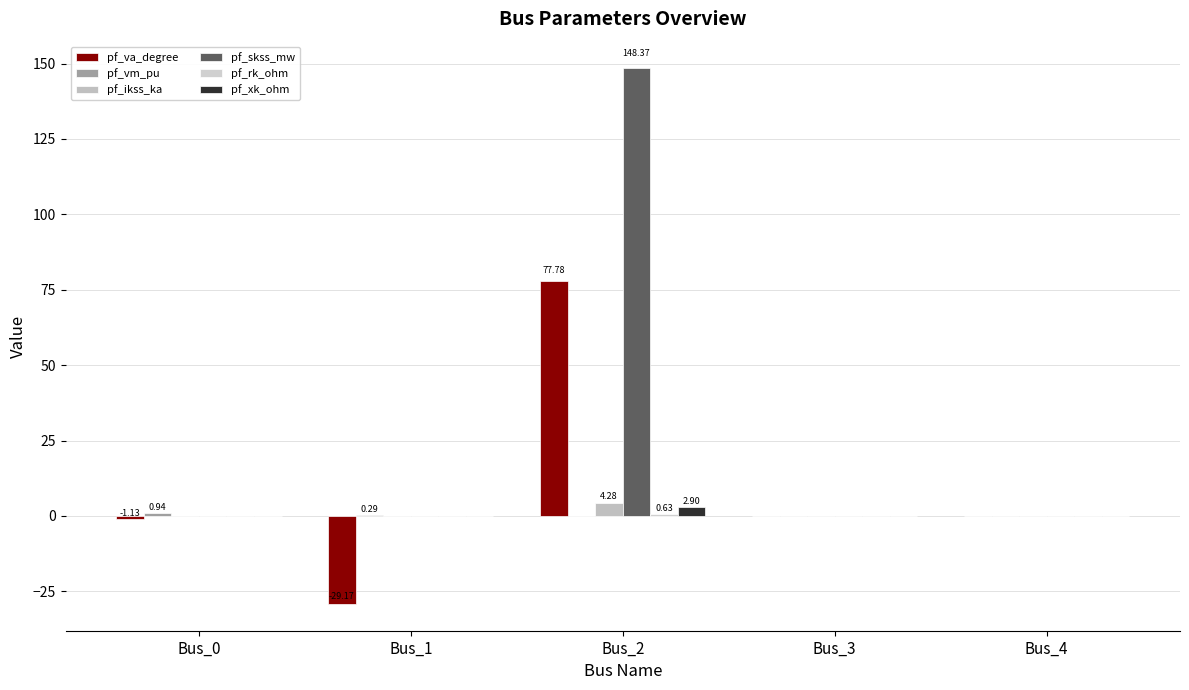

At how many categories does at least one series exceed 104?

1